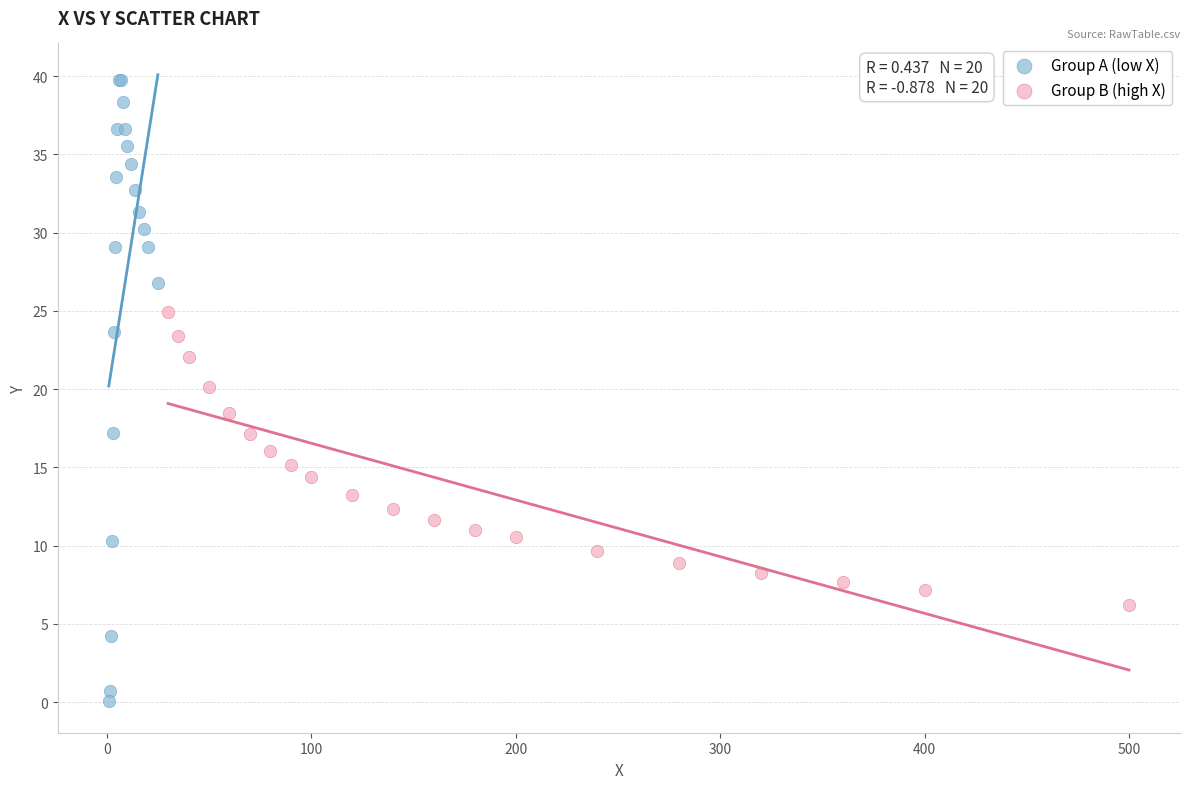

Which series has the widest spread of Y values?

Group A (low X)